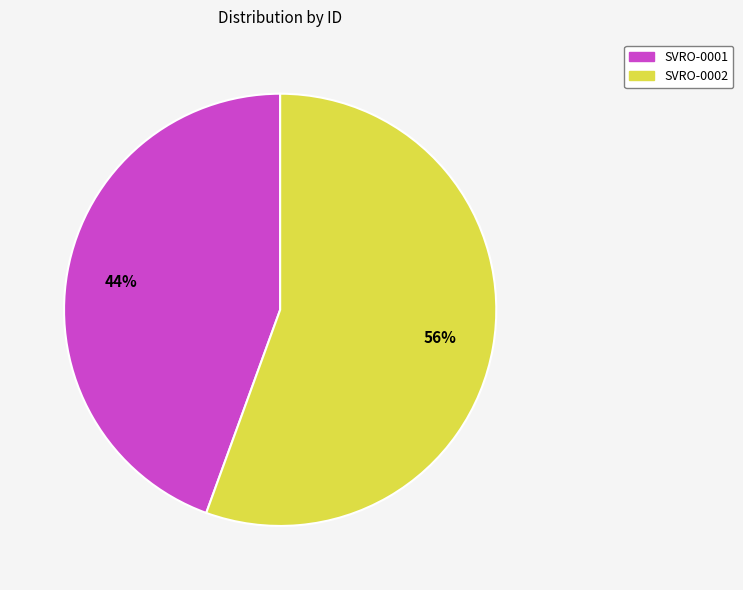

Is the sum of SVRO-0002 and SVRO-0001 greater than half?

Yes